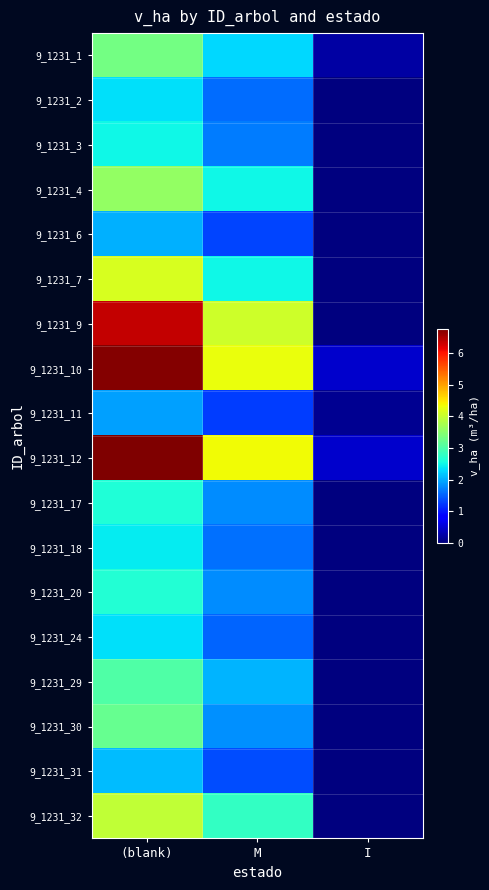

Reading left to right, list all the values displayed in this chart.

9_1231_1: (blank)=3.3	M=2.3	I=0.2
9_1231_2: (blank)=2.4	M=1.6	I=0.0
9_1231_3: (blank)=2.5	M=1.7	I=0.0
9_1231_4: (blank)=3.6	M=2.5	I=0.0
9_1231_6: (blank)=2.0	M=1.3	I=0.0
9_1231_7: (blank)=4.1	M=2.5	I=0.0
9_1231_9: (blank)=6.4	M=4.0	I=0.0
9_1231_10: (blank)=6.7	M=4.3	I=0.5
9_1231_11: (blank)=1.9	M=1.2	I=0.1
9_1231_12: (blank)=6.8	M=4.3	I=0.5
9_1231_17: (blank)=2.6	M=1.8	I=0.0
9_1231_18: (blank)=2.4	M=1.6	I=0.0
9_1231_20: (blank)=2.6	M=1.8	I=0.0
9_1231_24: (blank)=2.3	M=1.5	I=0.0
9_1231_29: (blank)=3.0	M=2.1	I=0.0
9_1231_30: (blank)=3.2	M=1.8	I=0.0
9_1231_31: (blank)=2.1	M=1.4	I=0.0
9_1231_32: (blank)=4.0	M=2.8	I=0.0